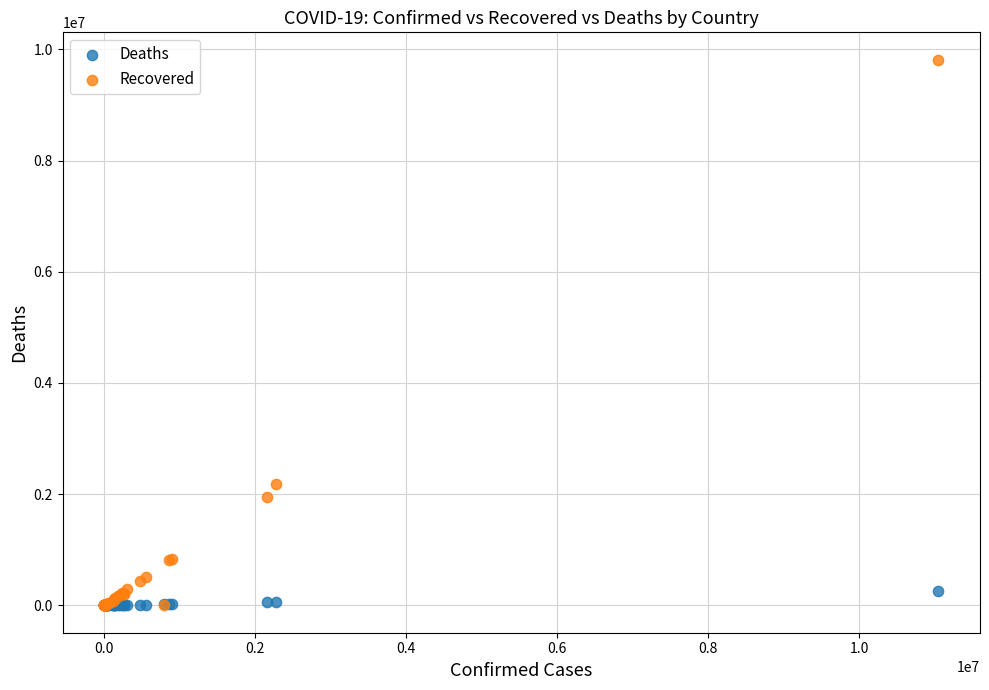

In the Recovered series, what Y value is closest to 4907296?

2180768